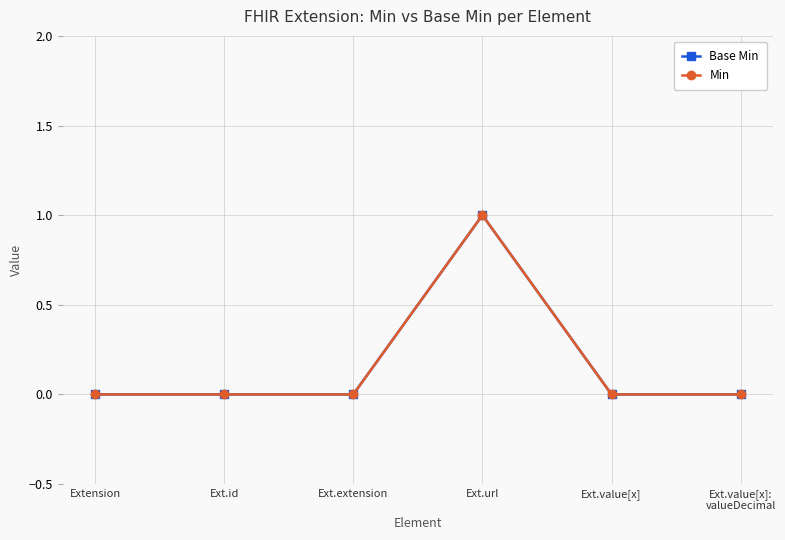

Which category has the highest value in the Min series?

Ext.url